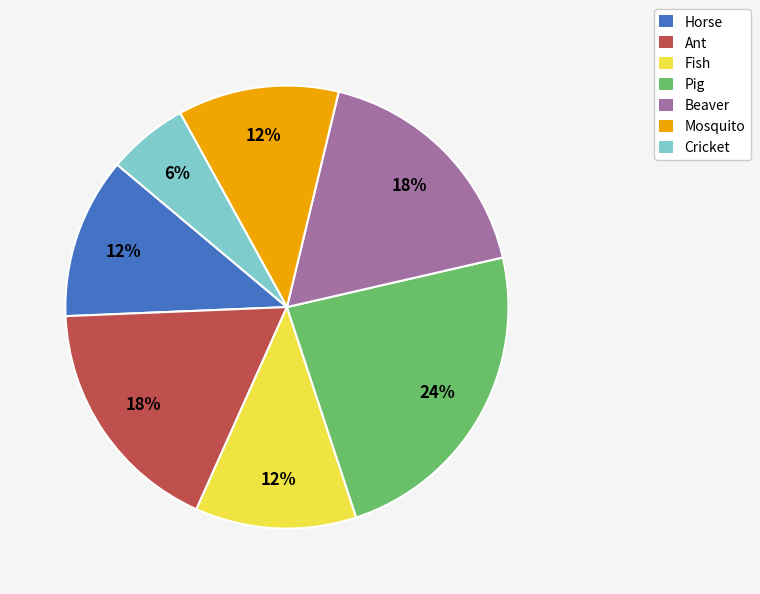

To the nearest percent, what is the difference between the largest and smallest slice percentages?

18%